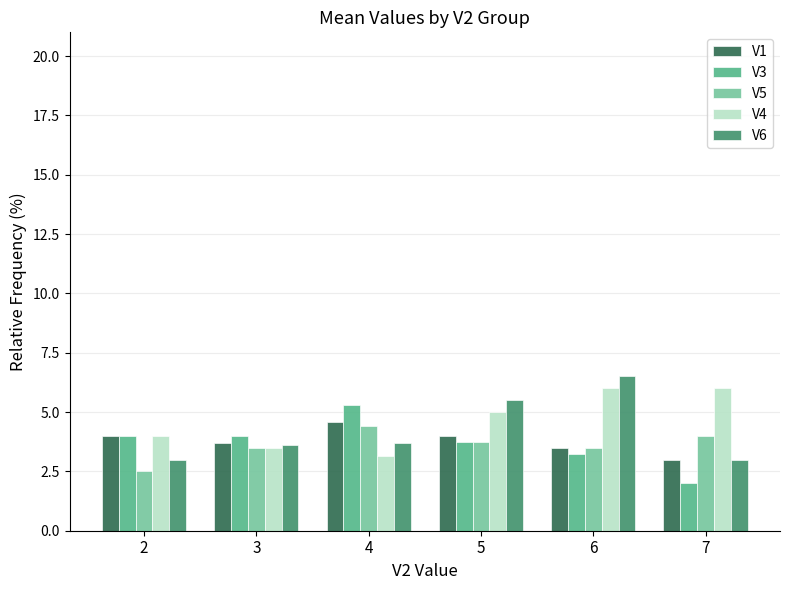

Are the bars grouped side by side (vs. stacked)?

Yes